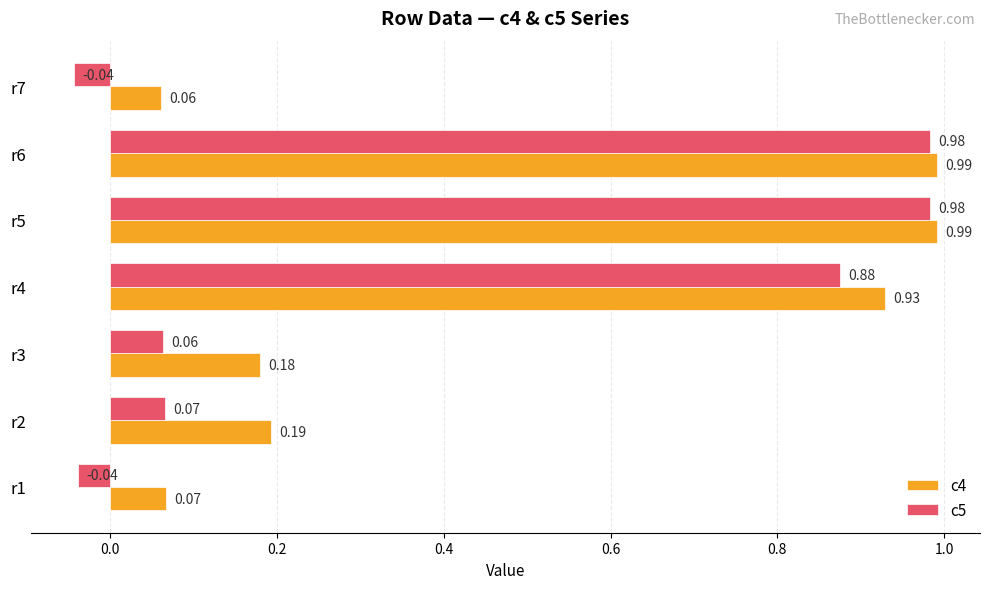

What are all the series names shown in the legend?

c4, c5